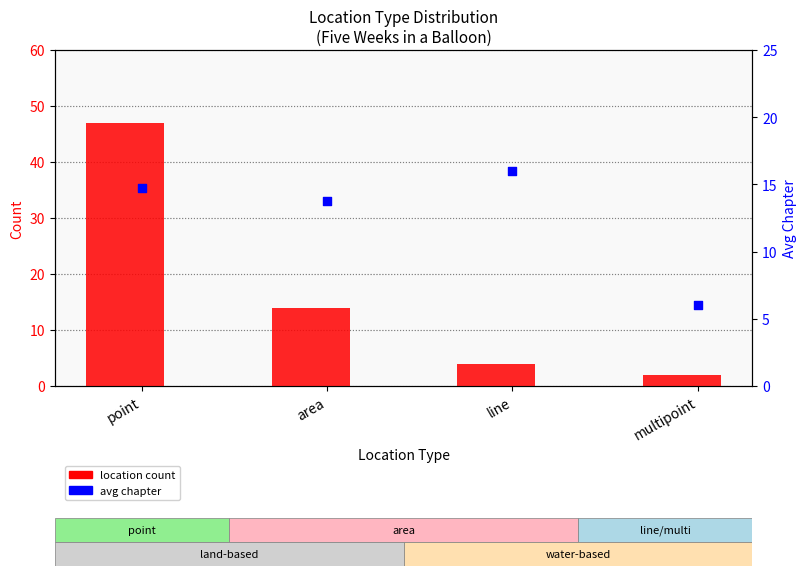

At how many categories does at least one series exceed 43?

1